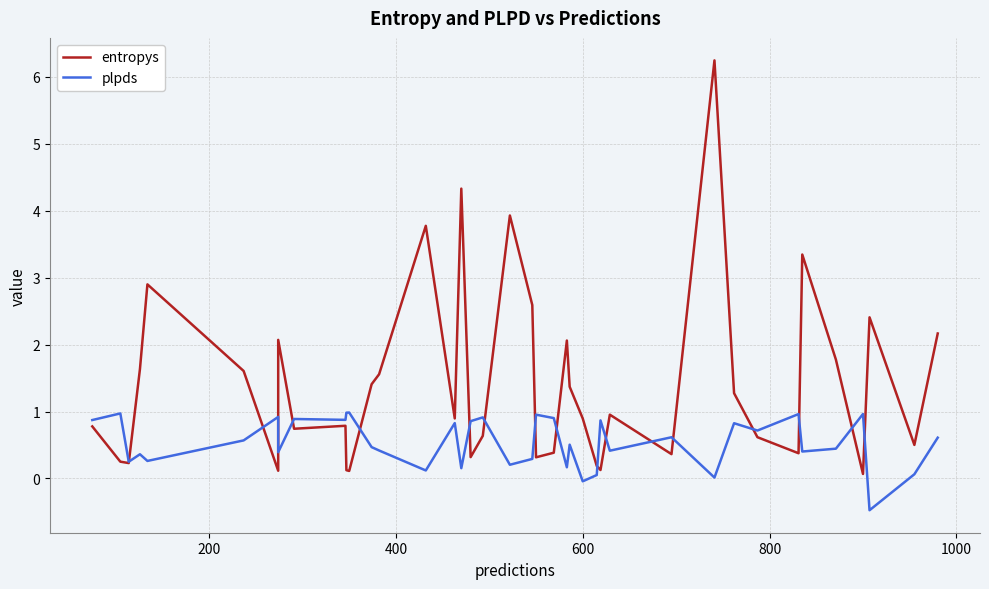

After their last crossing, which series has the higher values: entropys or plpds?

entropys